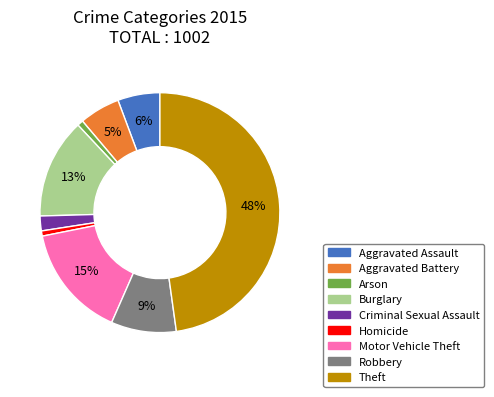

How many slices are in this pie chart?

9